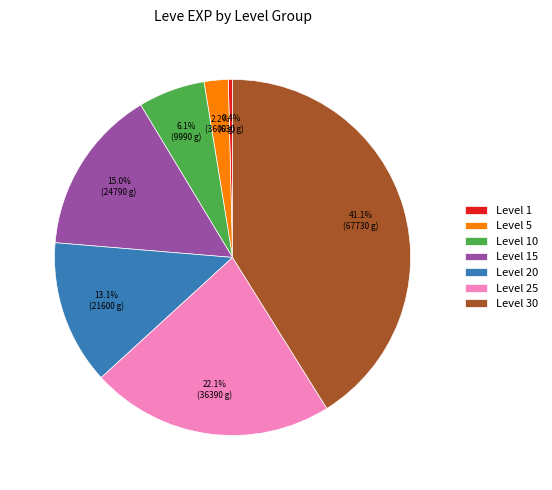

Between Level 5 and Level 30, which is larger?

Level 30